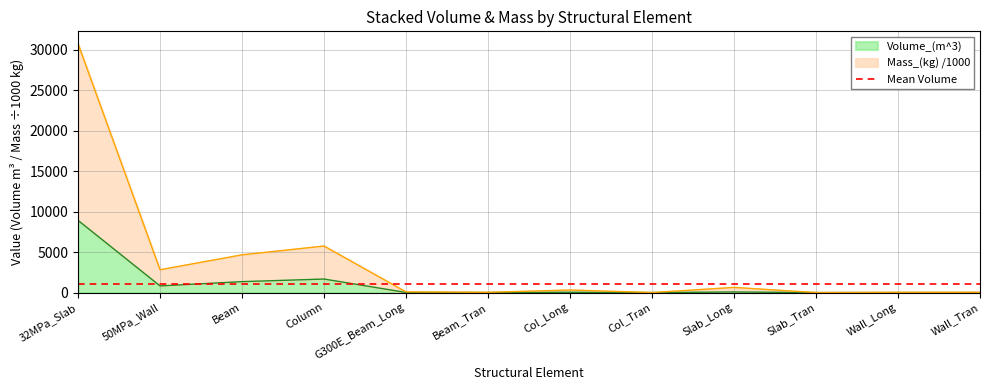

What is the value of the Volume_(m^3) point at the 12th from the left?

3.6